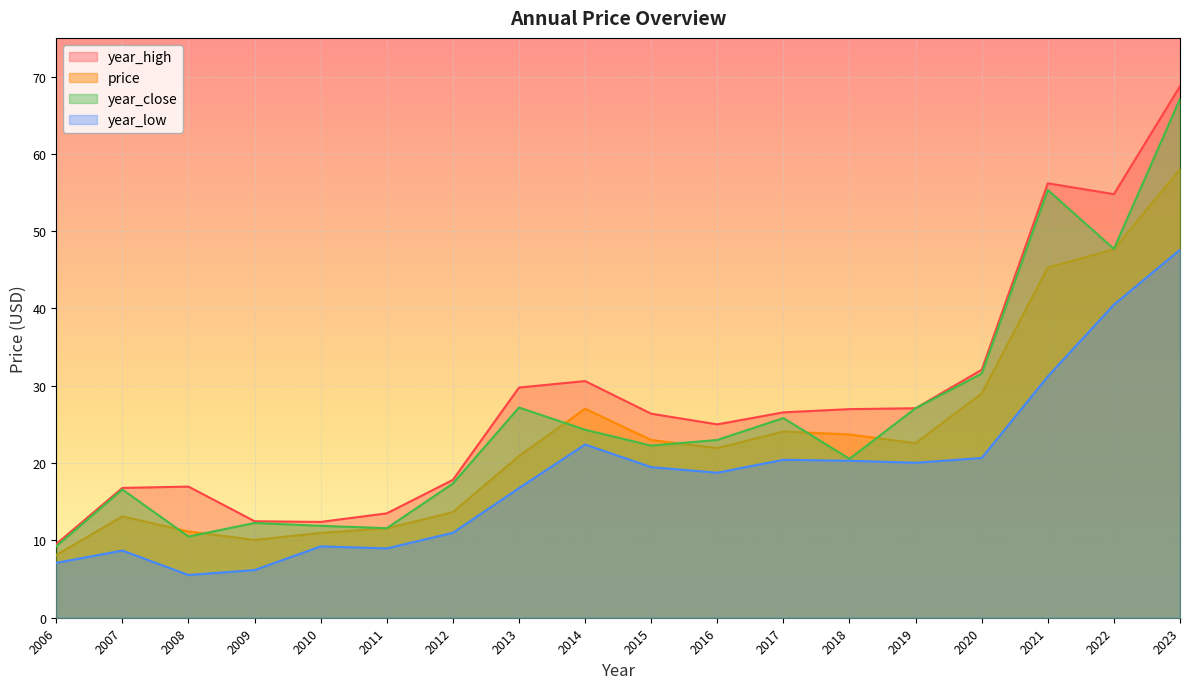

How many lines are shown in the chart?

4